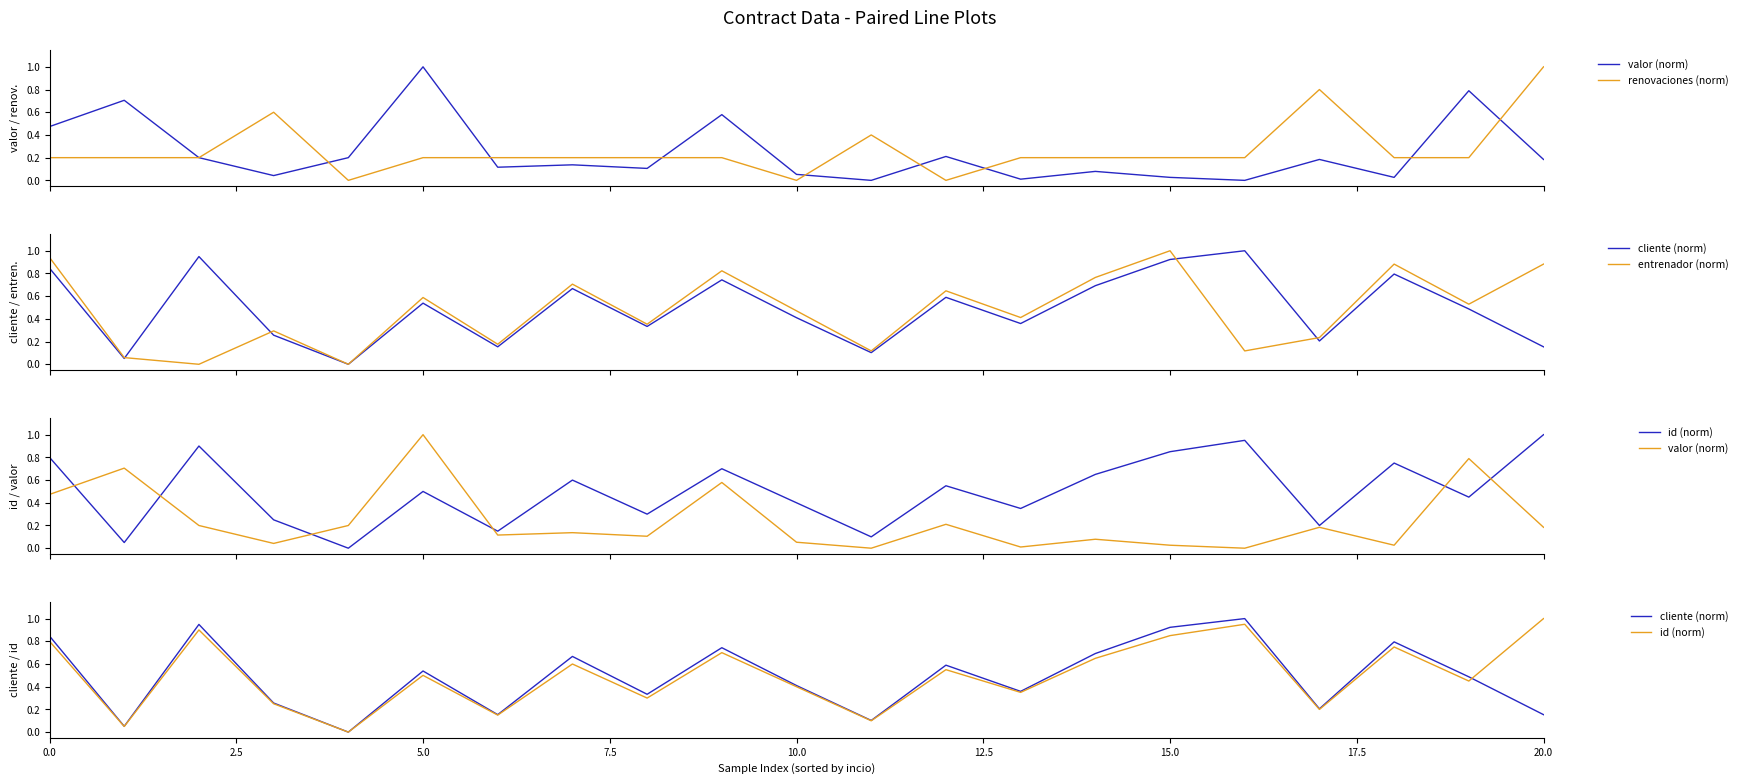

Is the value of entrenador (norm) at 10 greater than the value of id (norm) at 20.0?

Yes